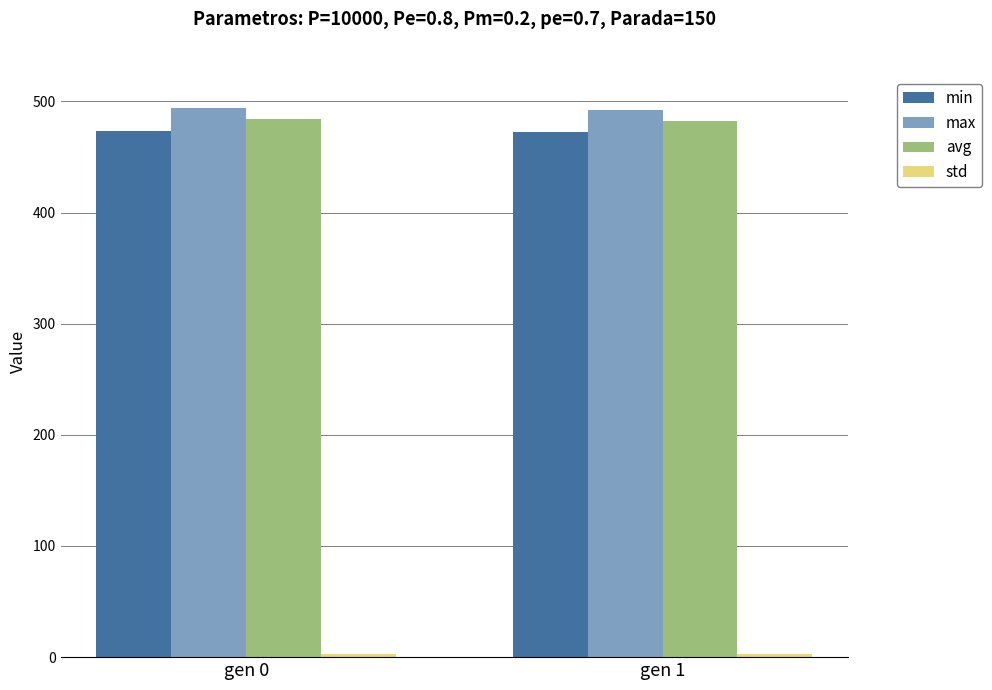

What is the difference between the maximum and minimum values in the max series?

1.5